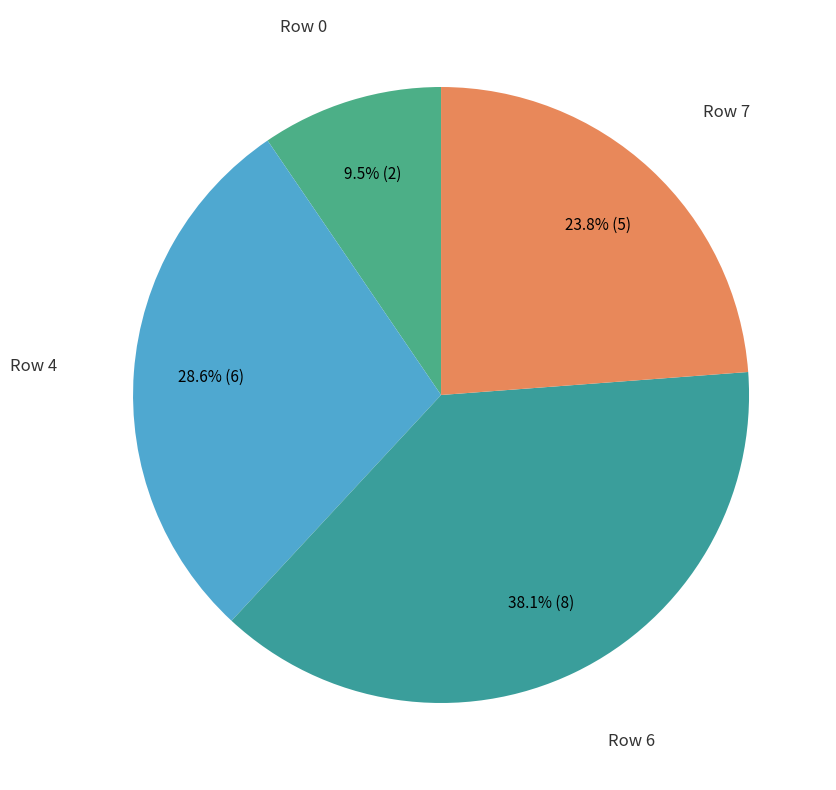

Which slice is the largest?

Row 6